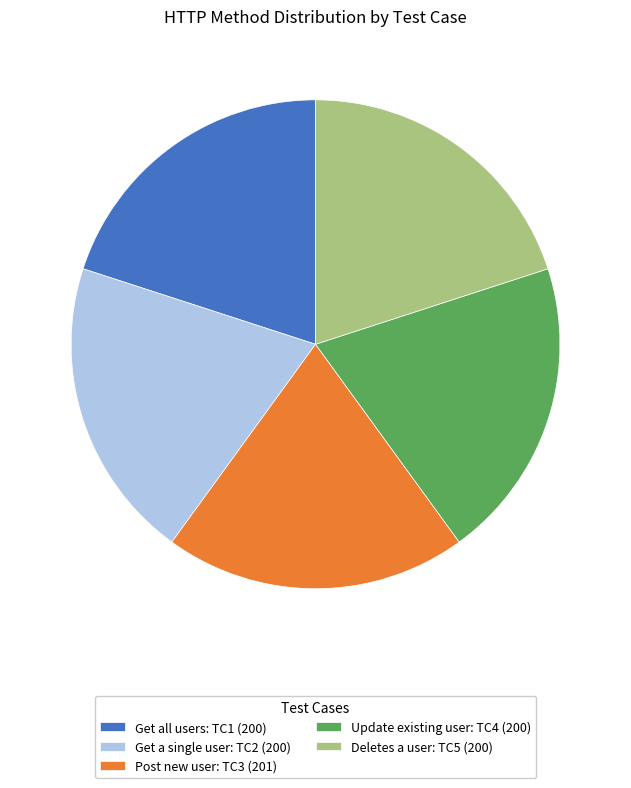

The Post new user: TC3 (201) slice represents 20% of the pie. True or false?

True